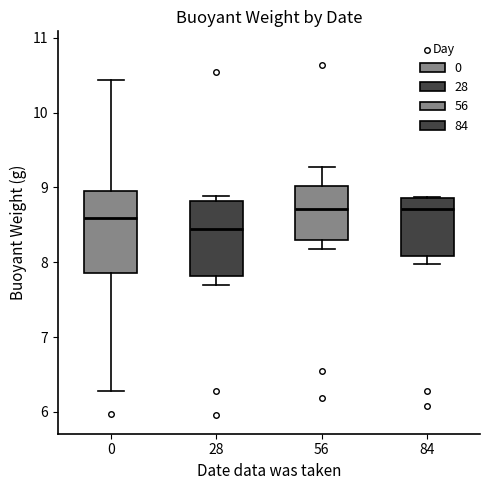

Reading left to right, transcribe this box plot: for each box, give where its median line is, the range the box spans, and where its two whiskers end, as read against the y-axis. The values are not printed on the chart, so give them approximately, as read against the axis.

0: median 8.6, box 7.9 to 8.9, whiskers 6.3 to 10.4
28: median 8.4, box 7.8 to 8.8, whiskers 7.7 to 8.9
56: median 8.7, box 8.3 to 9.0, whiskers 8.2 to 9.3
84: median 8.7, box 8.1 to 8.9, whiskers 8.0 to 8.9